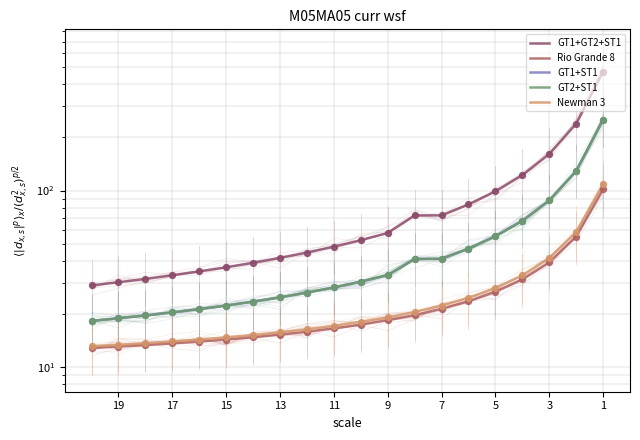

At which category is the sum across all series the highest?

1